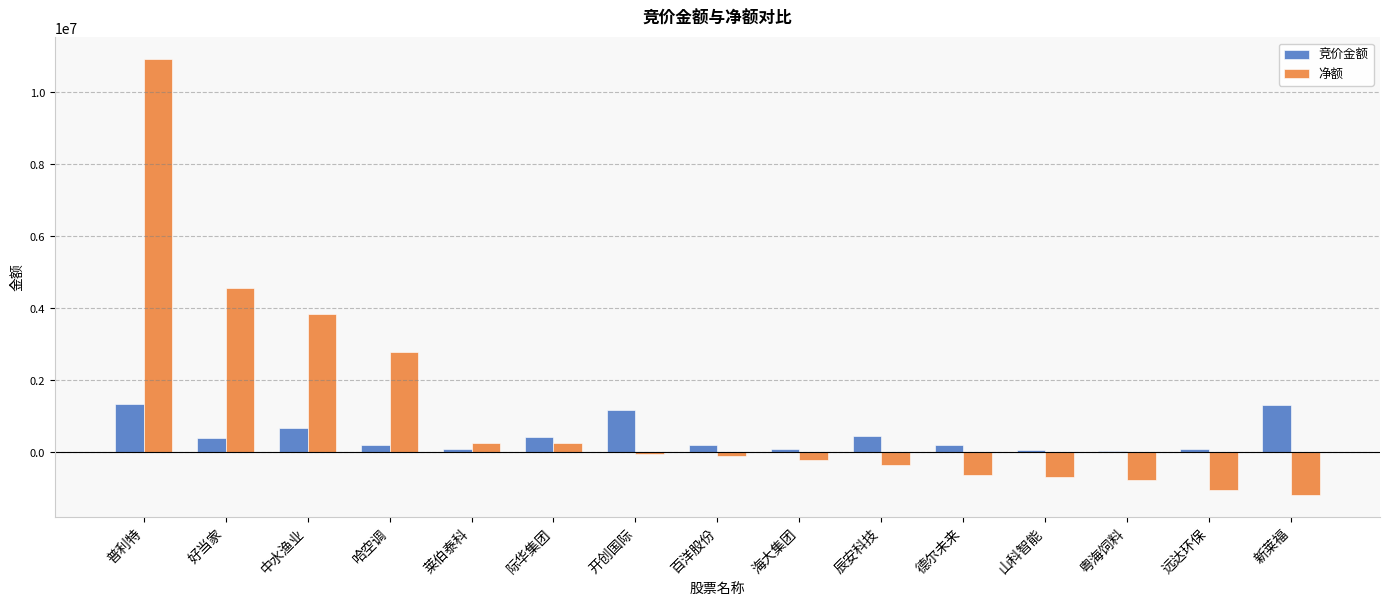

What is the highest value of the 竞价金额 series?

1338155